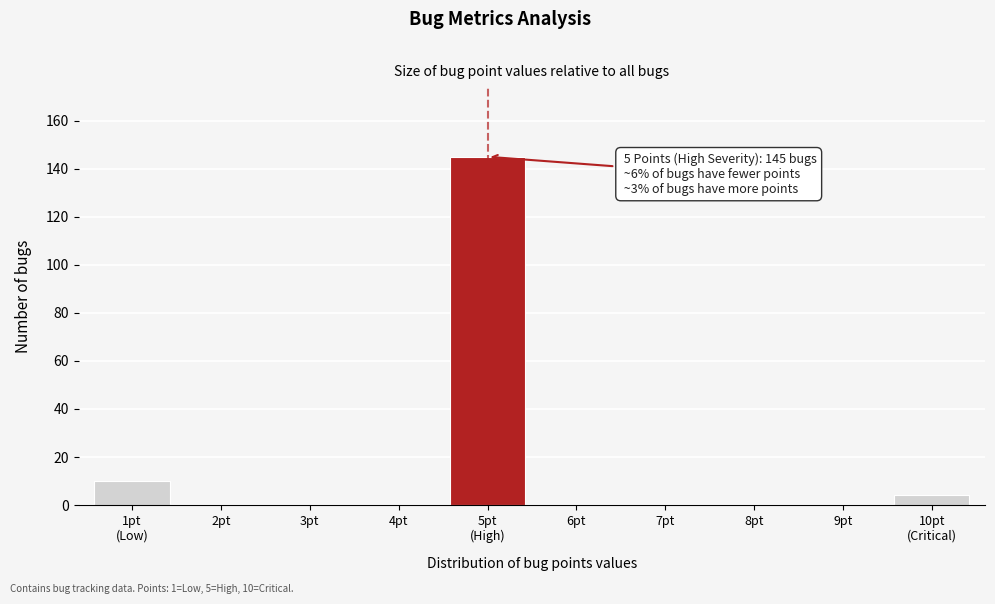

The value at 8pt is -45. True or false?

False